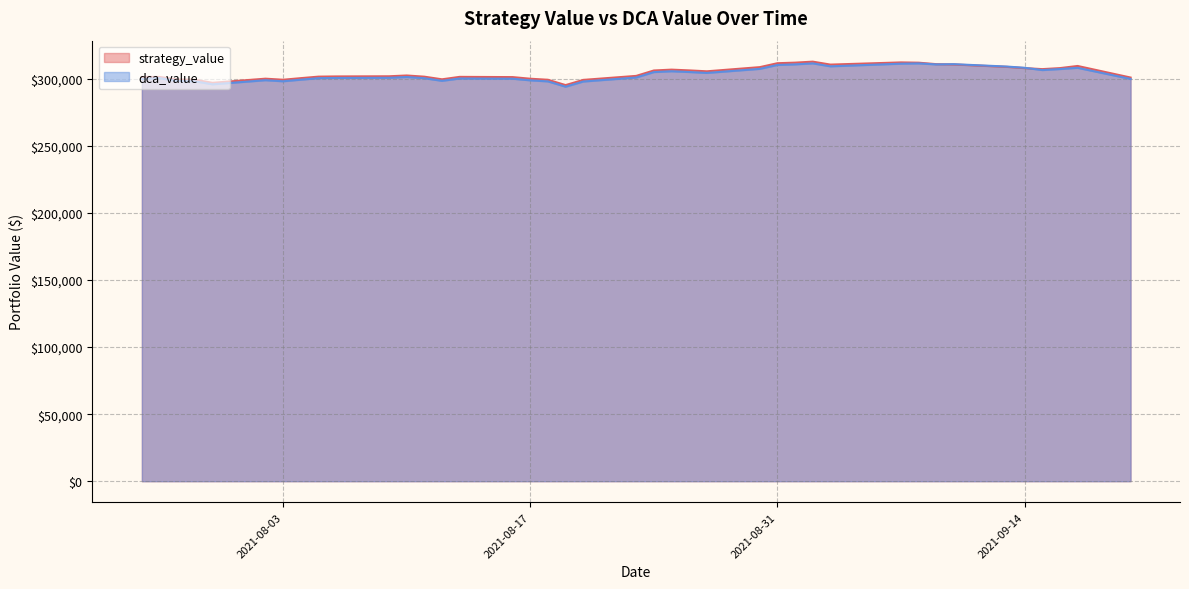

What is the lowest value of the strategy_value series?

295389.1